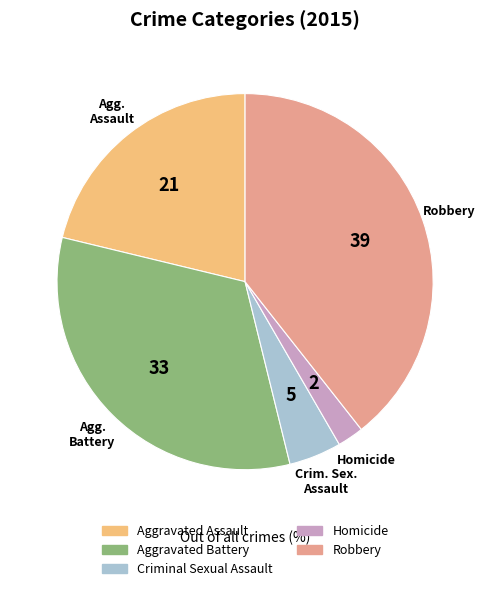

Is it true that Robbery is 46% of the pie?

False